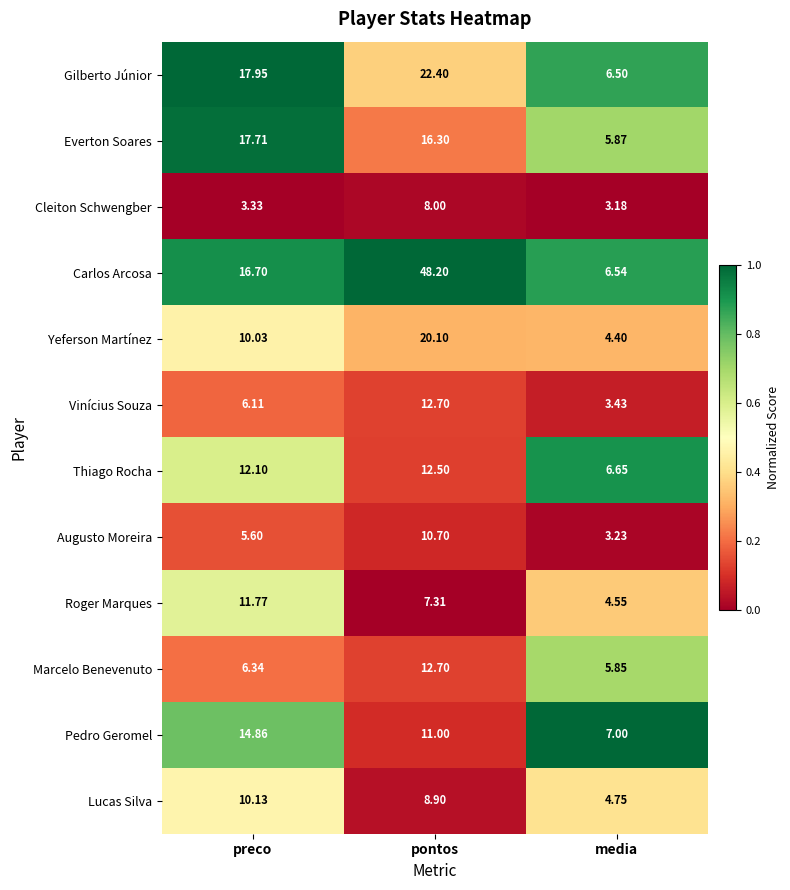

What is the total value across all series at preco?

132.6